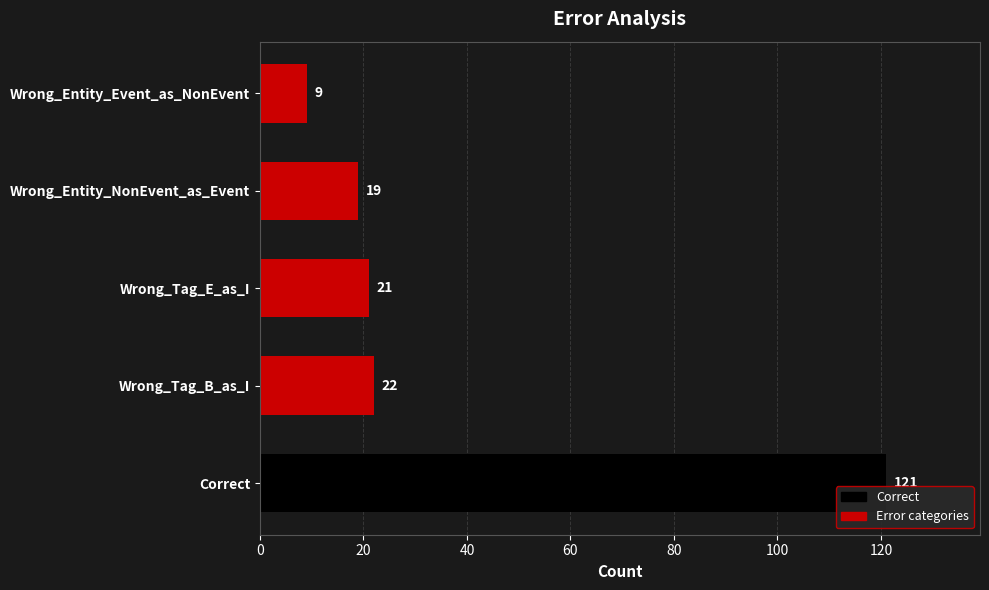

Count the number of data series in this chart.

1